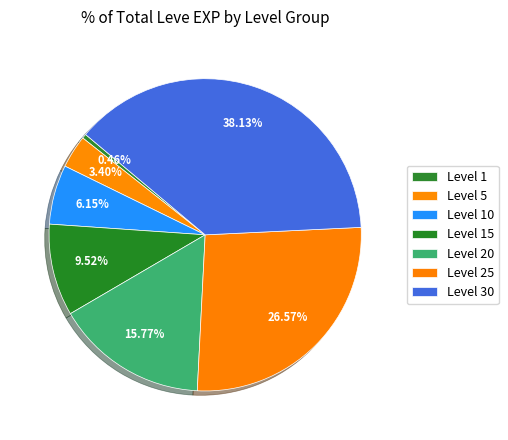

How many slices are in this pie chart?

7